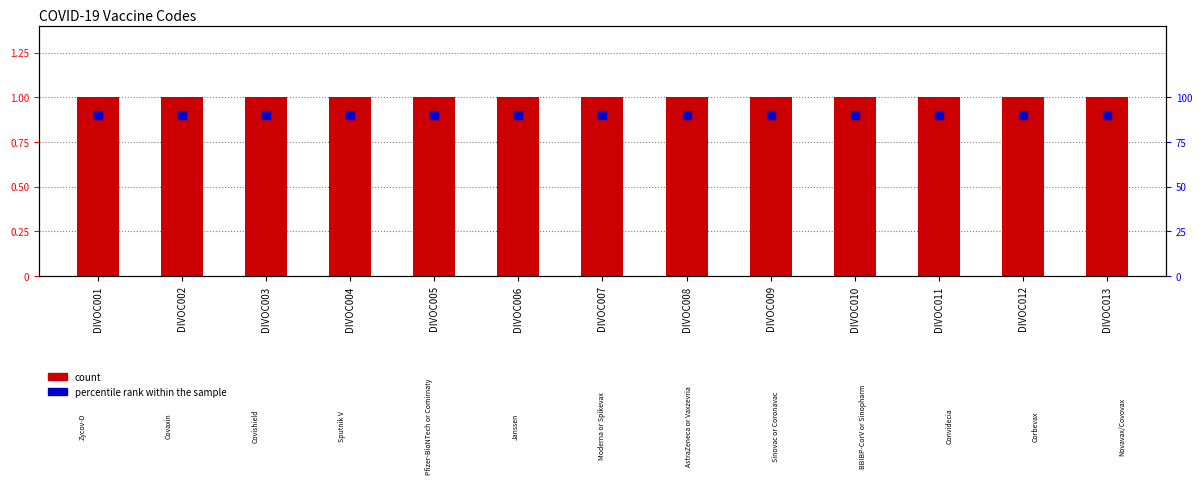

Which series reaches the maximum Y coordinate?

count